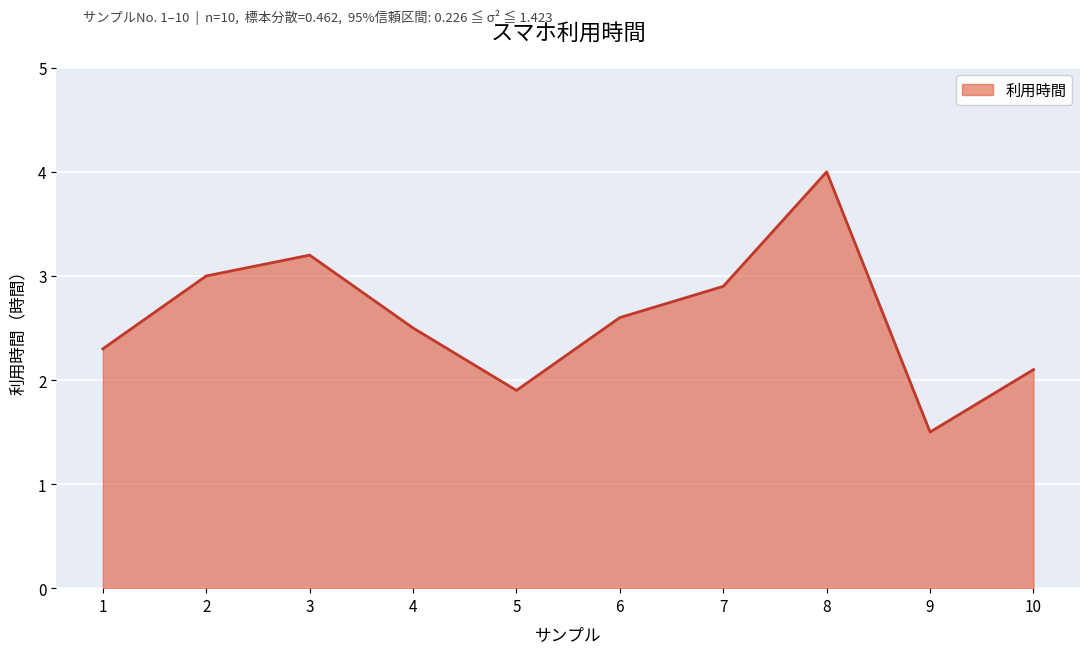

What is the minimum value shown in the chart?

1.5